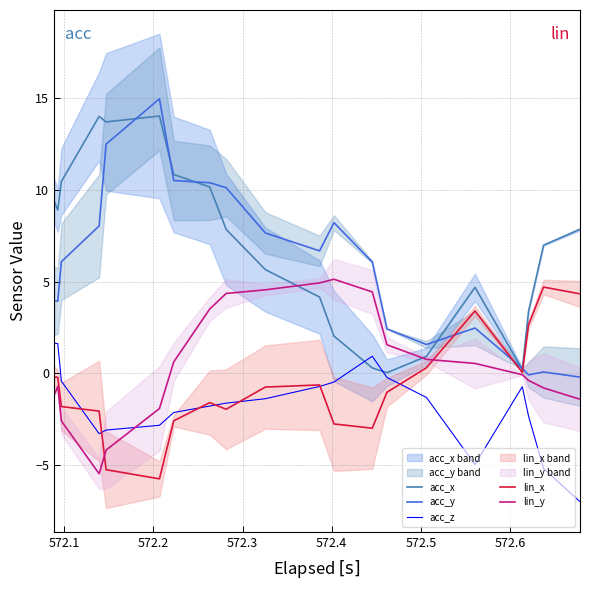

True or false: acc_y and acc_z cross at least once.

False